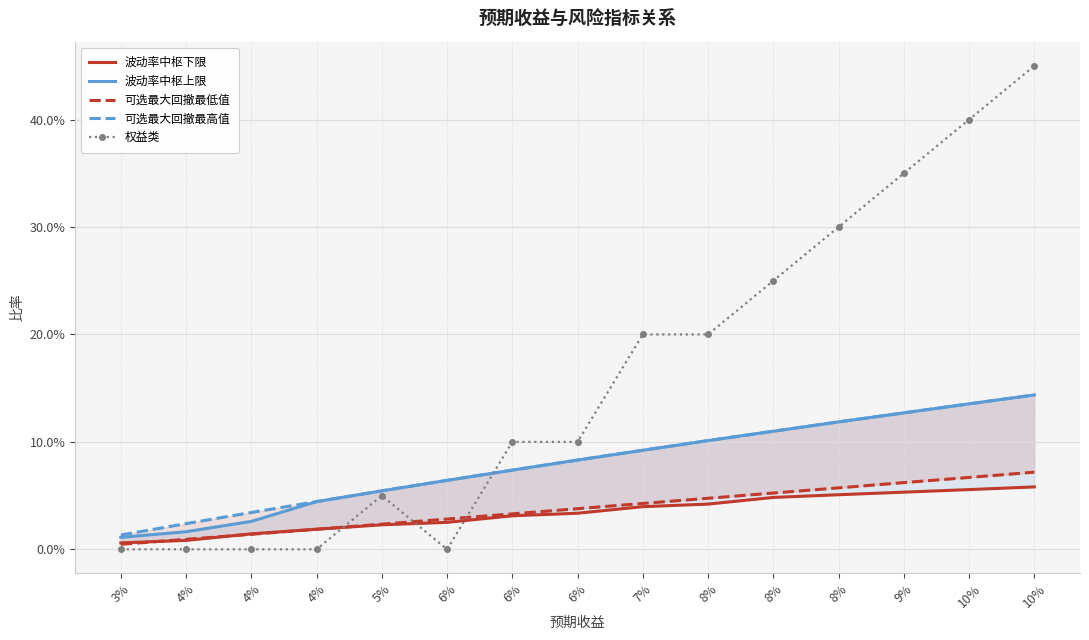

Reading right to left, transcribe all the data shown in this chart.

波动率中枢下限: 0.1	0.1	0.1	0.1	0.0	0.0	0.0	0.0	0.0	0.0	0.0	0.0	0.0	0.0	0.0
波动率中枢上限: 0.1	0.1	0.1	0.1	0.1	0.1	0.1	0.1	0.1	0.1	0.1	0.0	0.0	0.0	0.0
可选最大回撤最低值: 0.1	0.1	0.1	0.1	0.1	0.0	0.0	0.0	0.0	0.0	0.0	0.0	0.0	0.0	0.0
可选最大回撤最高值: 0.1	0.1	0.1	0.1	0.1	0.1	0.1	0.1	0.1	0.1	0.1	0.0	0.0	0.0	0.0
权益类: 0.5	0.4	0.3	0.3	0.2	0.2	0.2	0.1	0.1	0.0	0.1	0.0	0.0	0.0	0.0